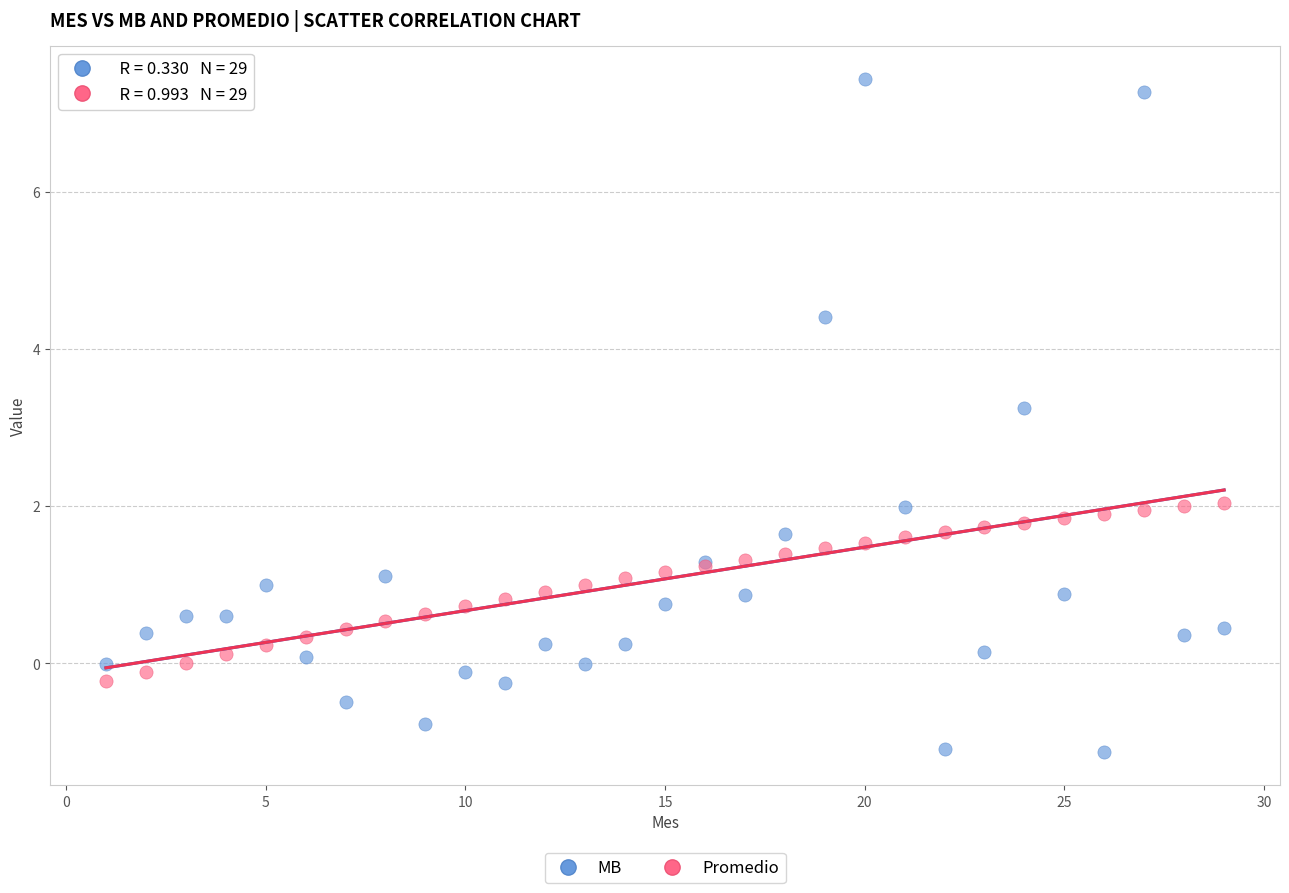

Which series contains the highest Y value?

MB